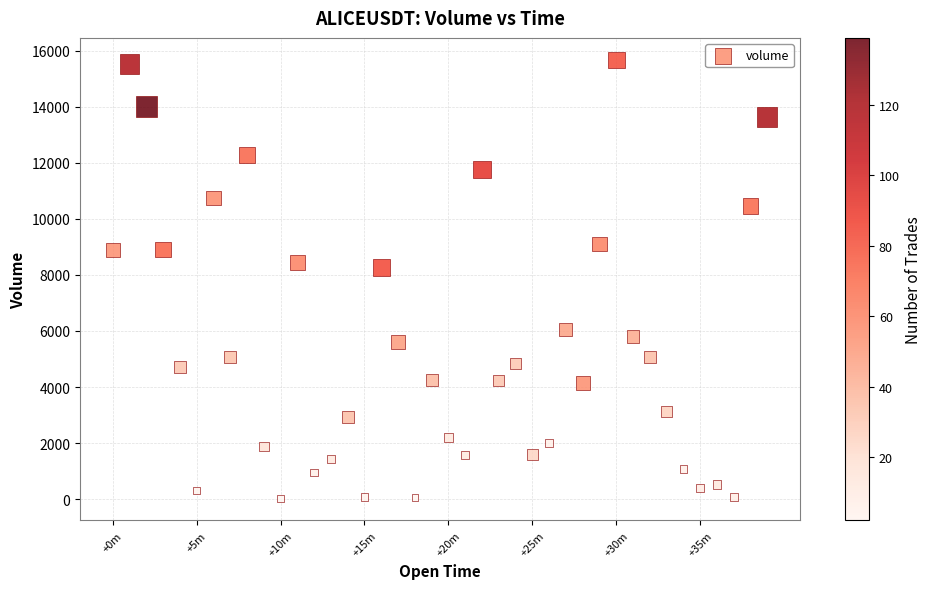

What is the range of X values (max minus min)?

2340000.0